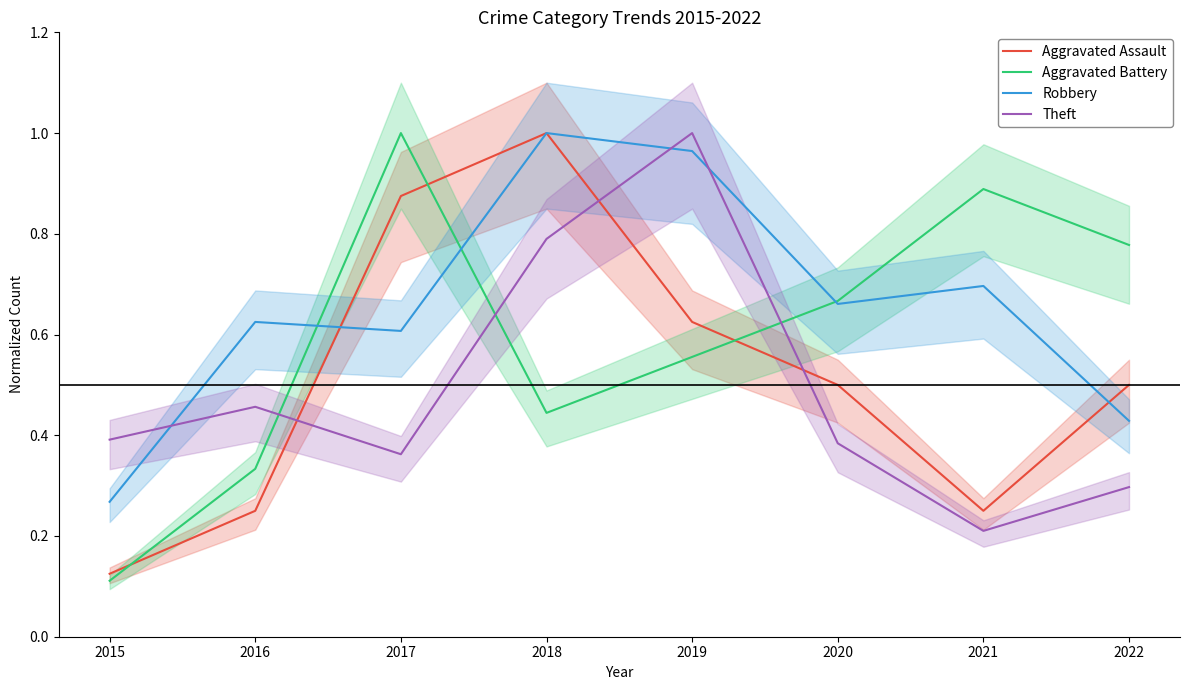

Reading right to left, list all the values displayed in this chart.

Aggravated Assault: 2022=0.5	2021=0.2	2020=0.5	2019=0.6	2018=1.0	2017=0.9	2016=0.2	2015=0.1
Aggravated Battery: 2022=0.8	2021=0.9	2020=0.7	2019=0.6	2018=0.4	2017=1.0	2016=0.3	2015=0.1
Robbery: 2022=0.4	2021=0.7	2020=0.7	2019=1.0	2018=1.0	2017=0.6	2016=0.6	2015=0.3
Theft: 2022=0.3	2021=0.2	2020=0.4	2019=1.0	2018=0.8	2017=0.4	2016=0.5	2015=0.4